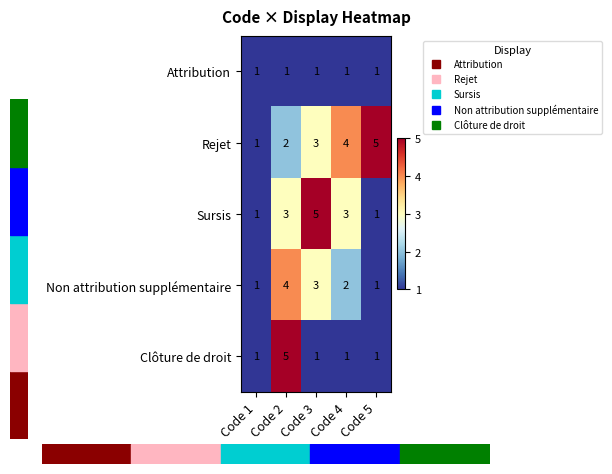

Is it true that Sursis equals 2 at Code 3?

False